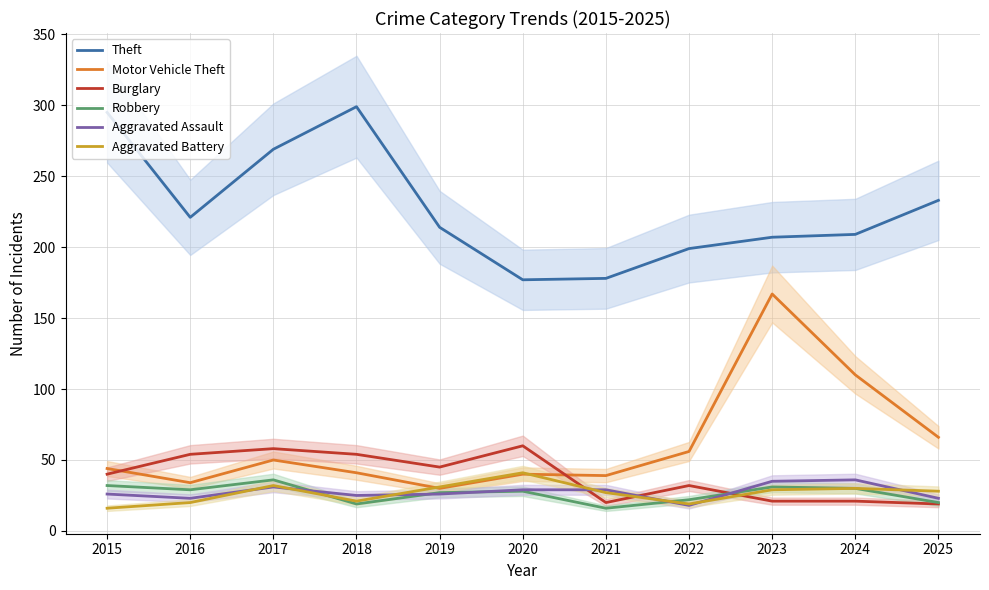

Which series changed the most between 2017 and 2019?

Theft